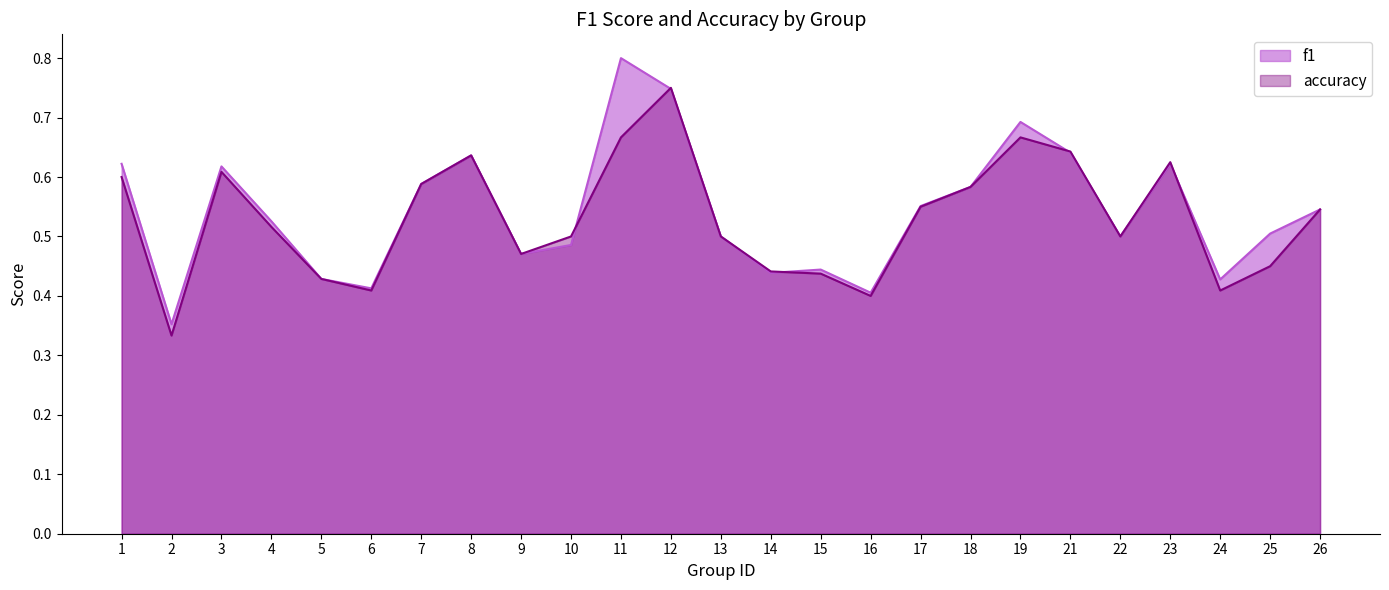

What is the difference between the maximum and minimum values in the accuracy series?

0.4